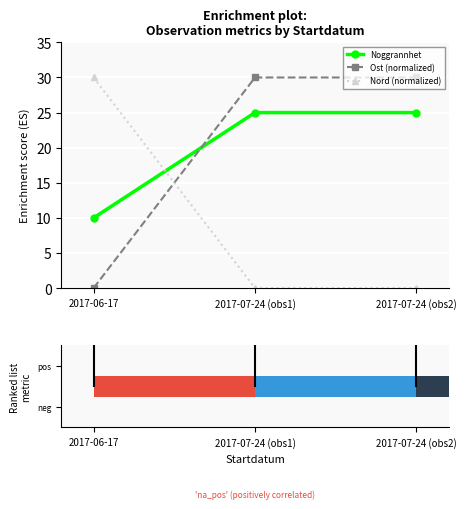

At which label is Nord (normalized) closest to 14?

2017-07-24 (obs1)